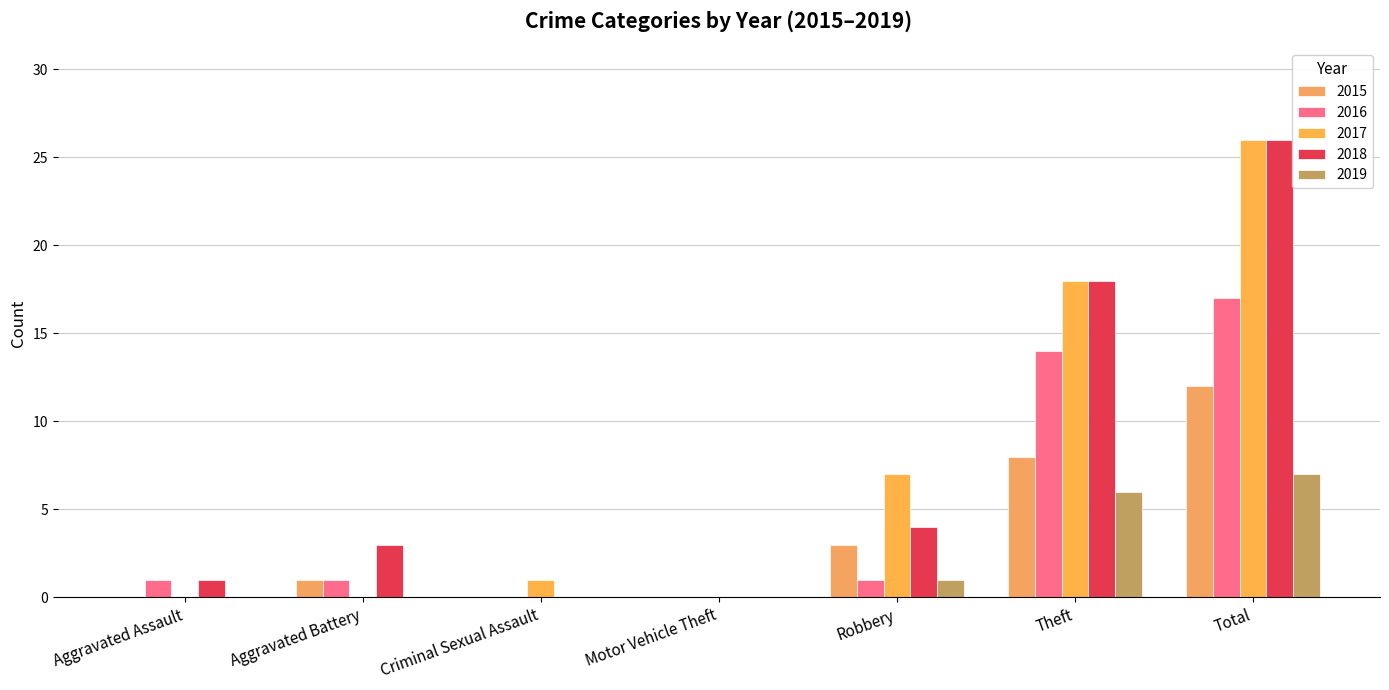

What is the sum of all 2017 values?

52